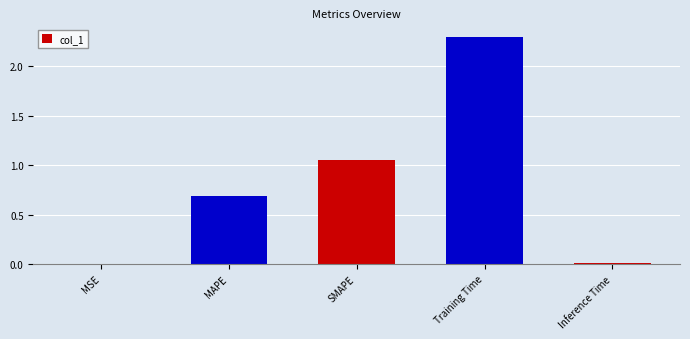

What is the average value?

0.8